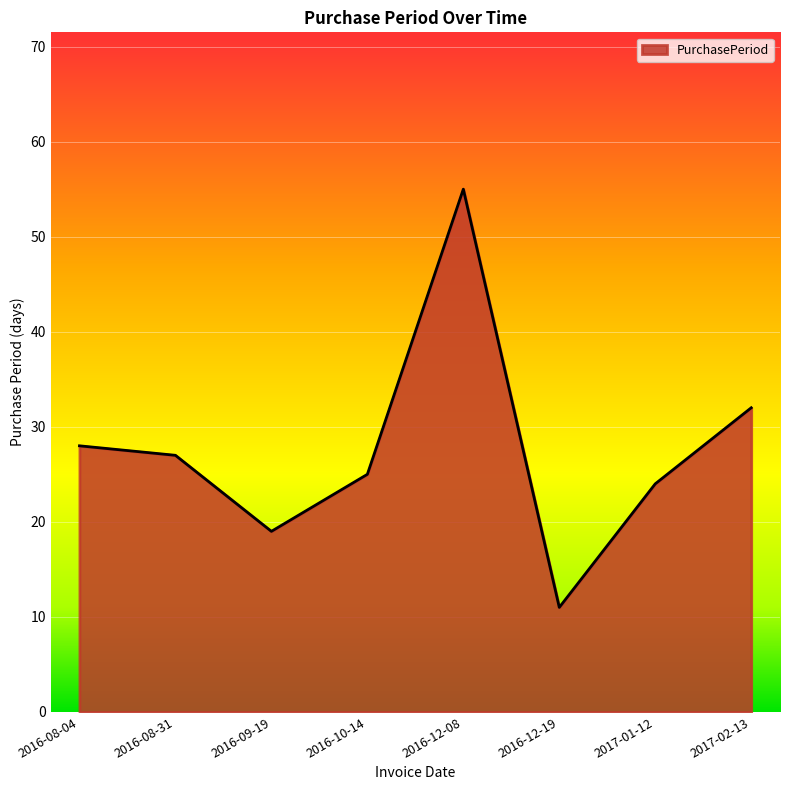

What is the minimum value shown in the chart?

11